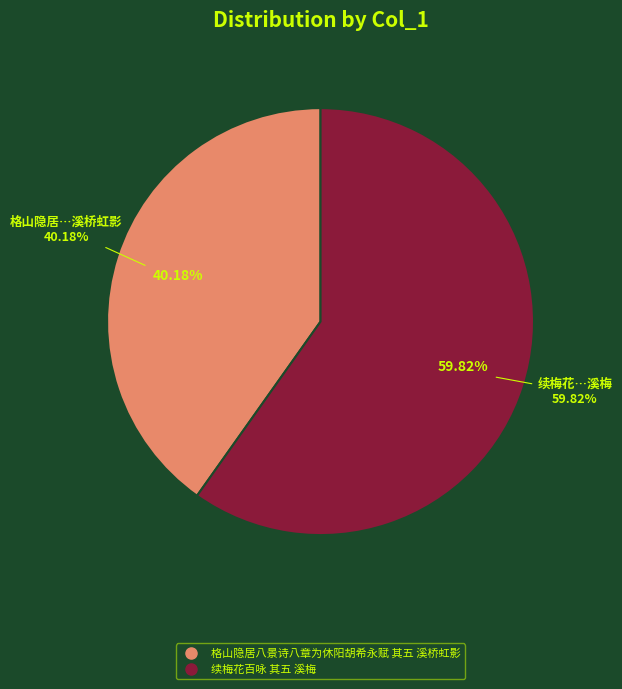

What is the ratio of the value at 格山隐居八景诗八章为休阳胡希永赋 其五 溪桥虹影 to the value at 续梅花百咏 其五 溪梅?

0.7